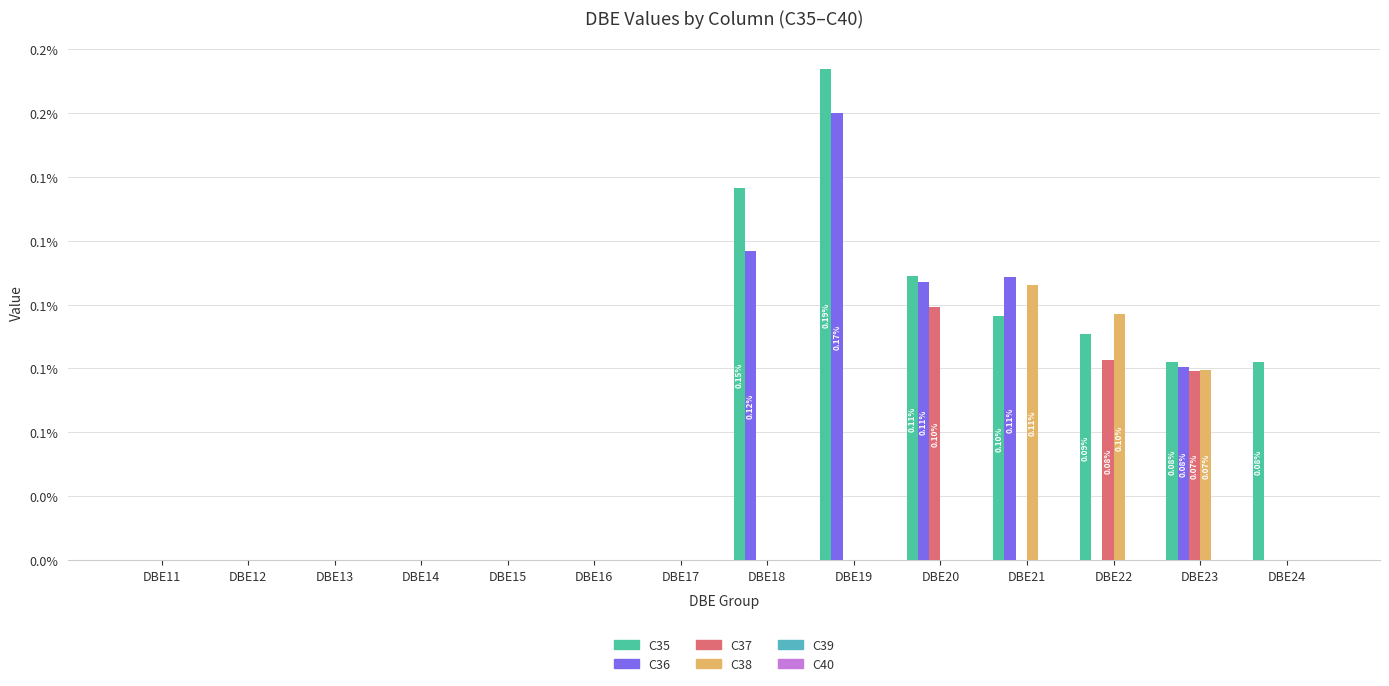

Which series has the largest range (max minus min)?

C35